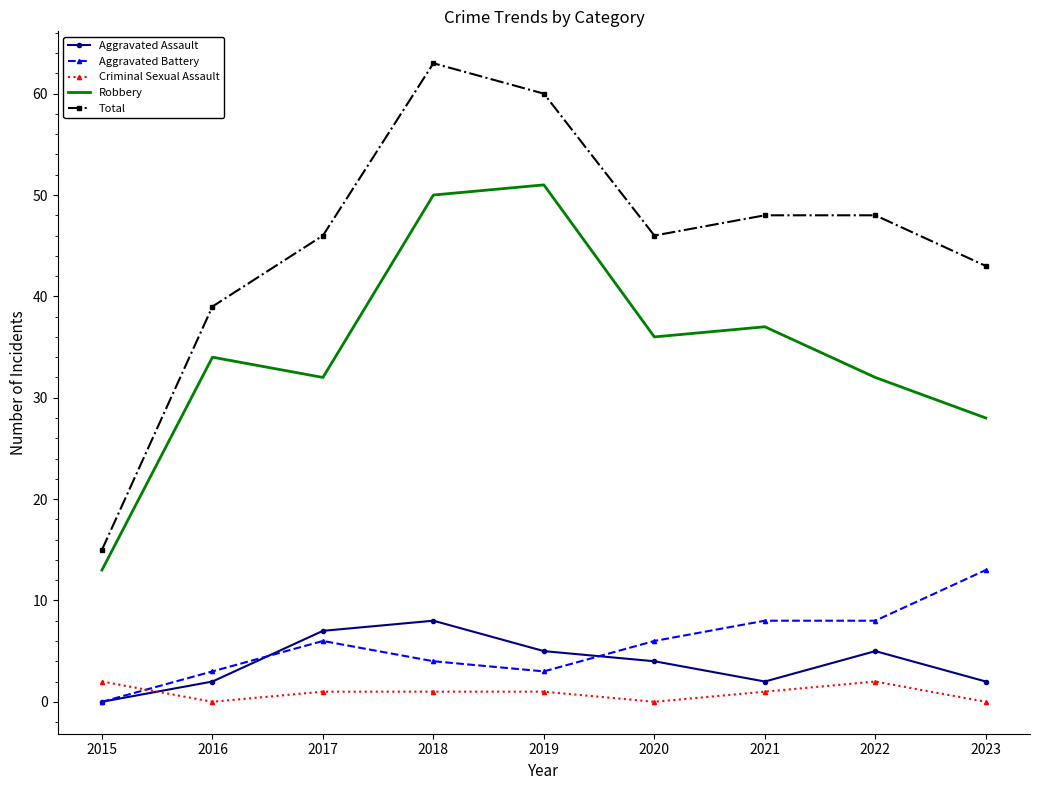

Is the value of Criminal Sexual Assault at 2022 greater than the value of Aggravated Assault at 2022?

No